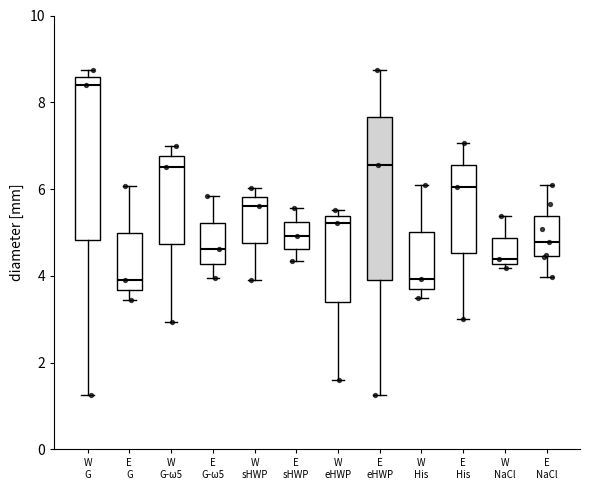

Reading left to right, transcribe this box plot: for each box, give where its median line is, the range the box spans, and where its two whiskers end, as read against the y-axis. The values are not printed on the chart, so give them approximately, as read against the axis.

W G: median 8.4, box 4.8 to 8.6, whiskers 1.2 to 8.8
E G: median 4.0, box 3.6 to 5.0, whiskers 3.4 to 6.0
W G-ω5: median 6.6, box 4.8 to 6.8, whiskers 3.0 to 7.0
E G-ω5: median 4.6, box 4.2 to 5.2, whiskers 4.0 to 5.8
W sHWP: median 5.6, box 4.8 to 5.8, whiskers 4.0 to 6.0
E sHWP: median 5.0, box 4.6 to 5.2, whiskers 4.4 to 5.6
W eHWP: median 5.2, box 3.4 to 5.4, whiskers 1.6 to 5.6
E eHWP: median 6.6, box 4.0 to 7.6, whiskers 1.2 to 8.8
W His: median 4.0, box 3.8 to 5.0, whiskers 3.4 to 6.0
E His: median 6.0, box 4.6 to 6.6, whiskers 3.0 to 7.0
W NaCl: median 4.4, box 4.2 to 4.8, whiskers 4.2 (just below the box's lower edge) to 5.4
E NaCl: median 4.8, box 4.4 to 5.4, whiskers 4.0 to 6.0